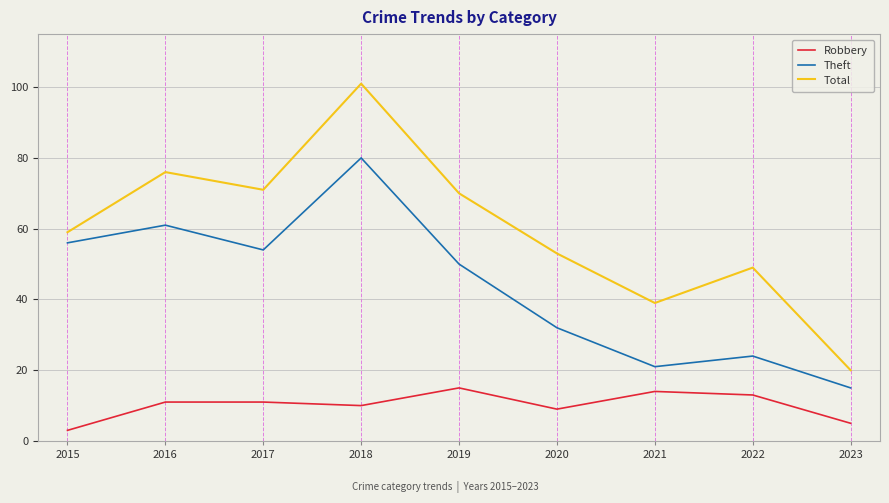

True or false: Theft and Total cross at least once.

False